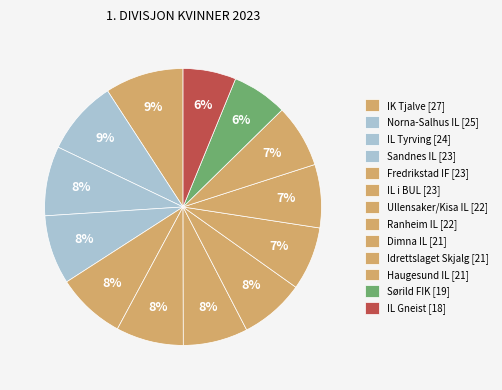

How much of the chart is everything except IL i BUL?

92.1%